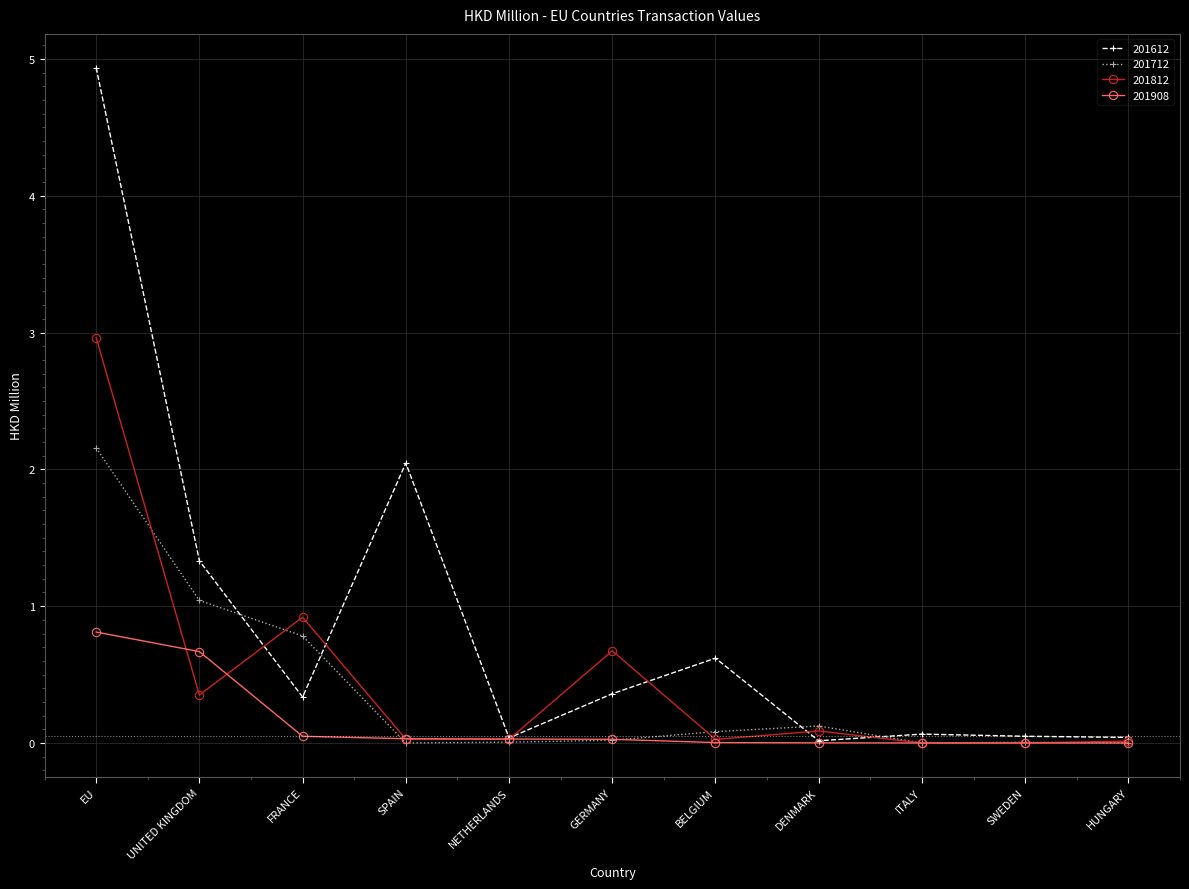

List the series in order of their peak value, highest first.

201612, 201812, 201712, 201908